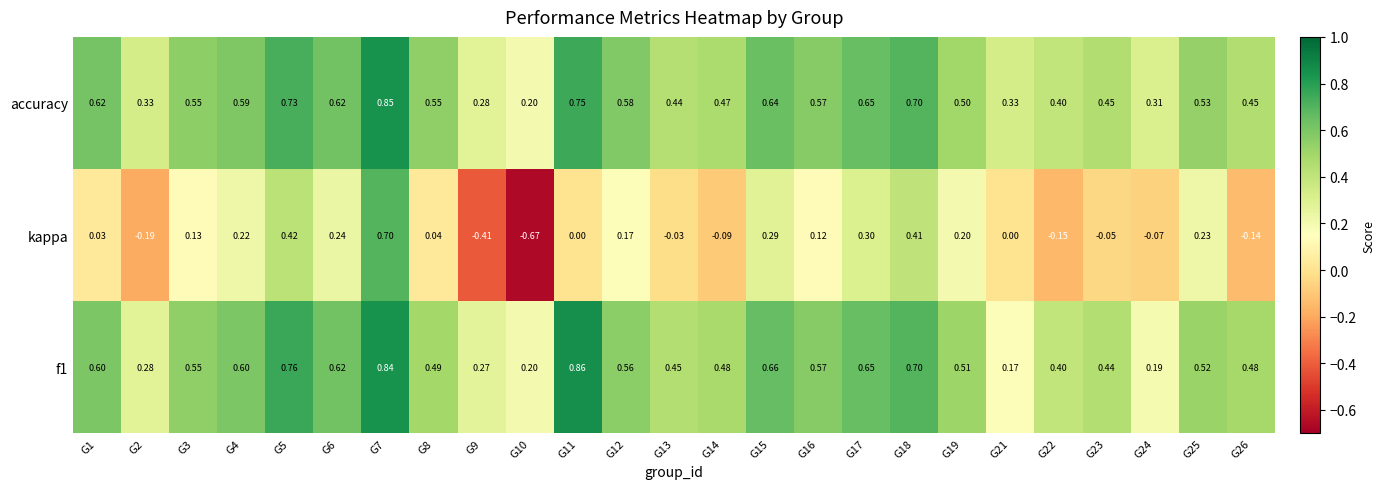

Which series has the largest total across all categories?

accuracy